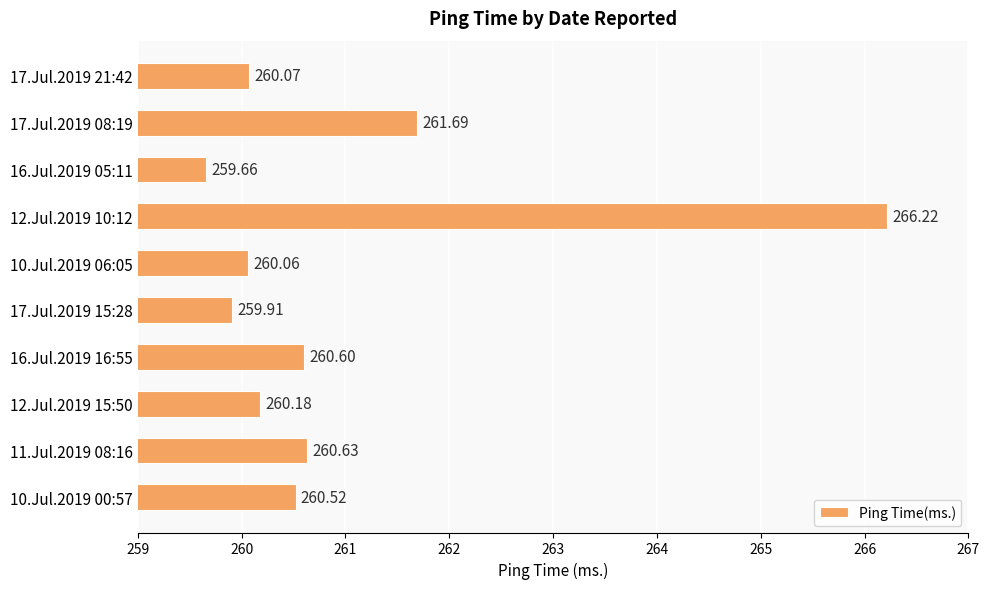

Where is the data nearest to the value 262?

17.Jul.2019 08:19